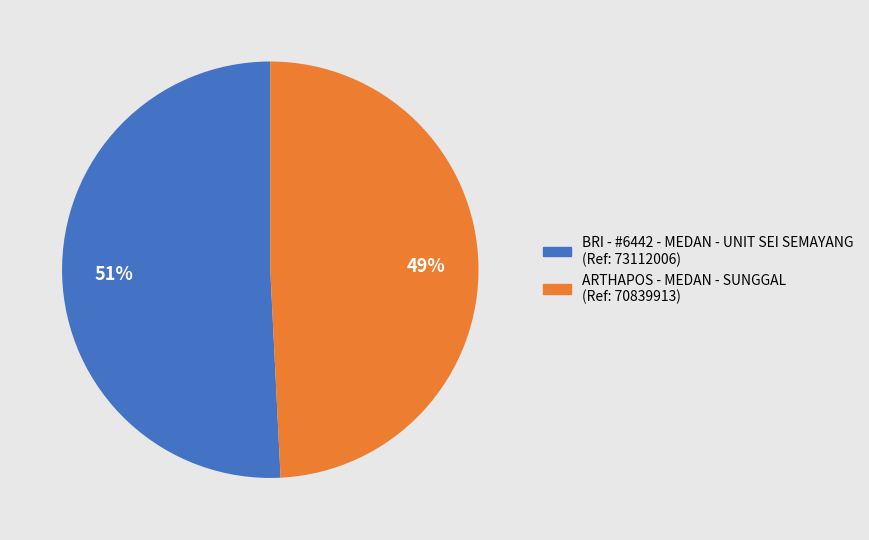

Between BRI - #6442 - MEDAN - UNIT SEI SEMAYANG (Ref: 73112006) and ARTHAPOS - MEDAN - SUNGGAL (Ref: 70839913), which is larger?

BRI - #6442 - MEDAN - UNIT SEI SEMAYANG (Ref: 73112006)